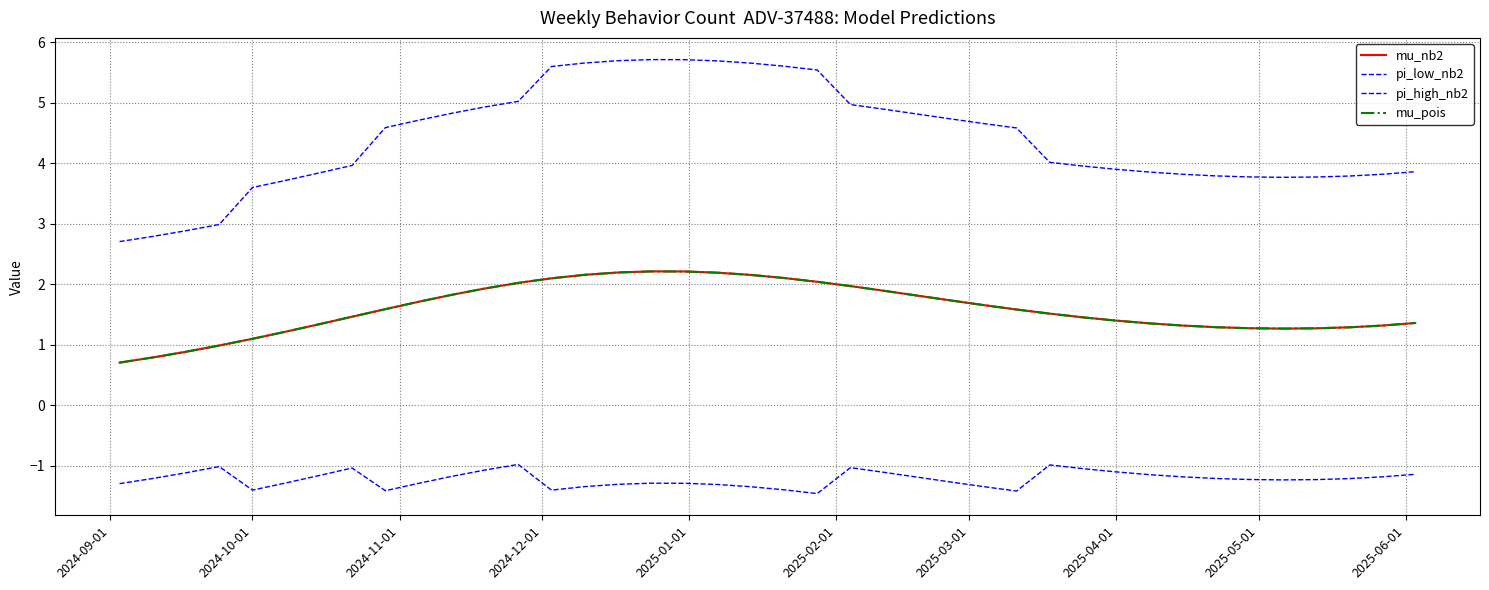

How many distinct data groups are displayed?

4